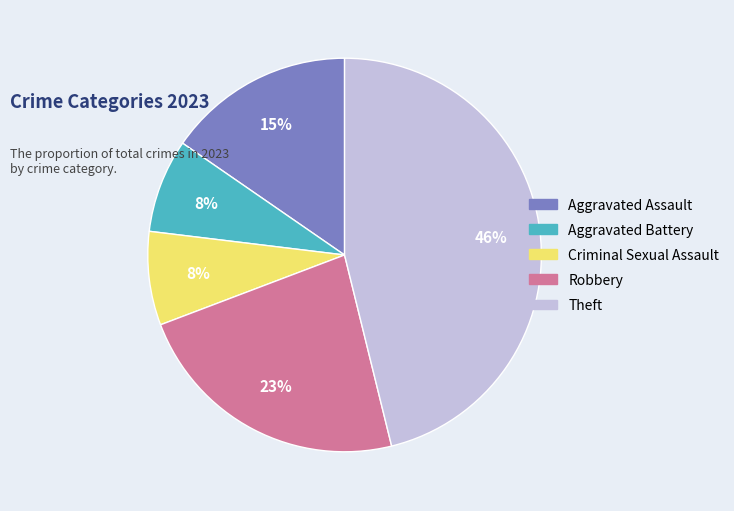

To the nearest percent, what is the combined percentage of Theft and Criminal Sexual Assault?

54%